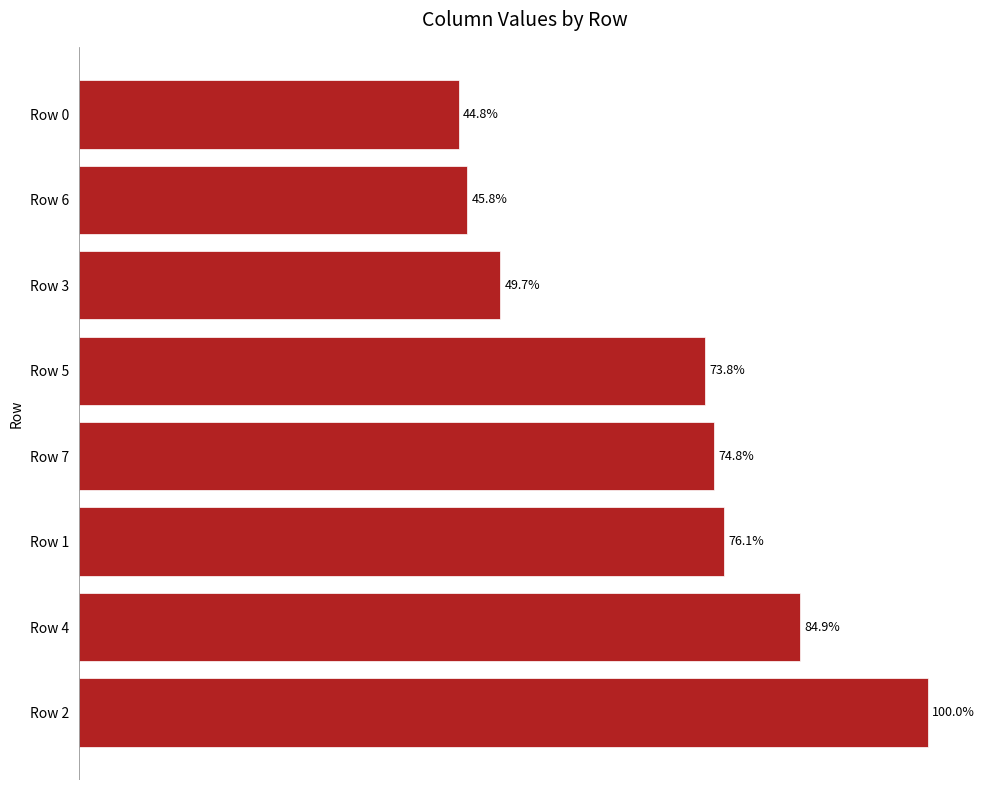

List the labels in order of value, smallest first.

Row 0, Row 6, Row 3, Row 5, Row 7, Row 1, Row 4, Row 2